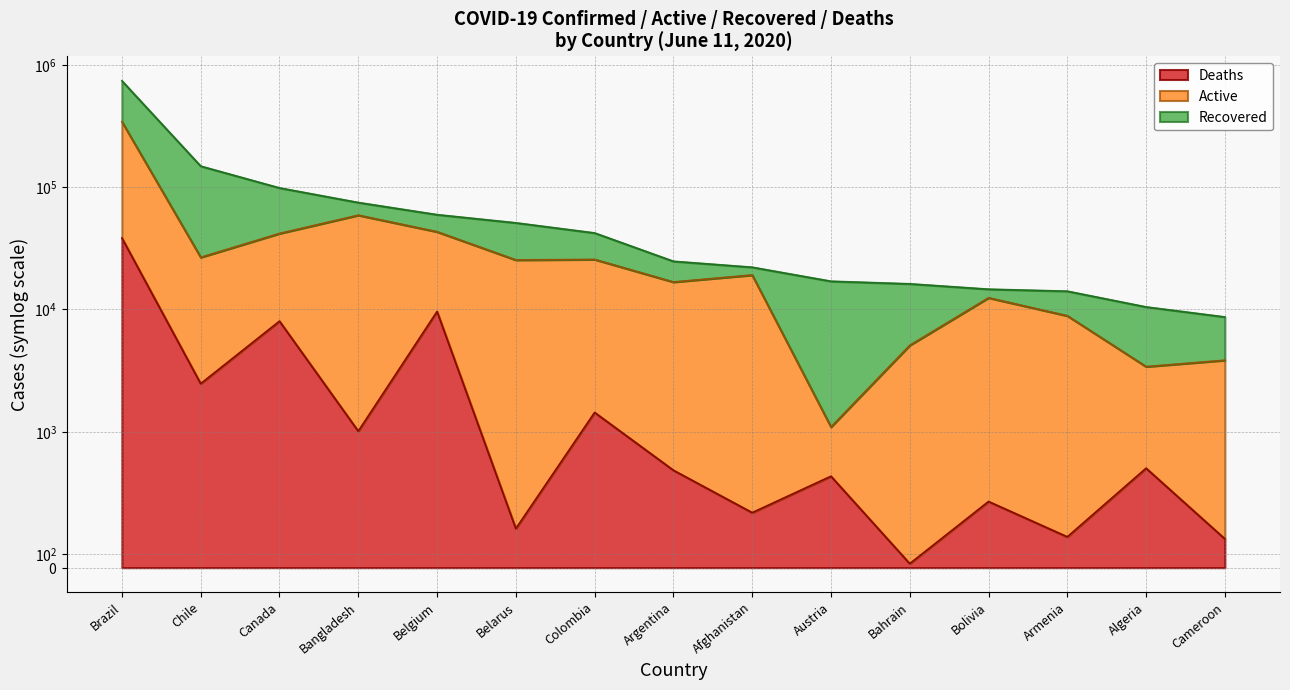

The Recovered series shows 1707 at Albania. True or false?

False